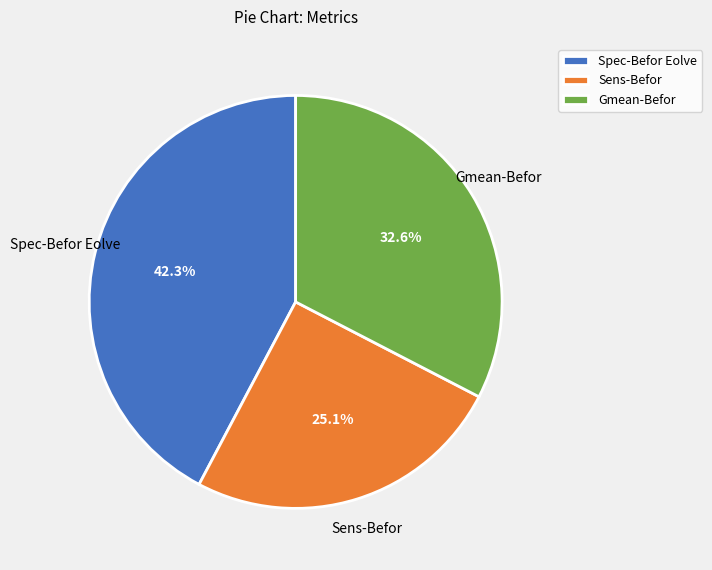

Which category has the biggest portion of the pie?

Spec-Befor Eolve